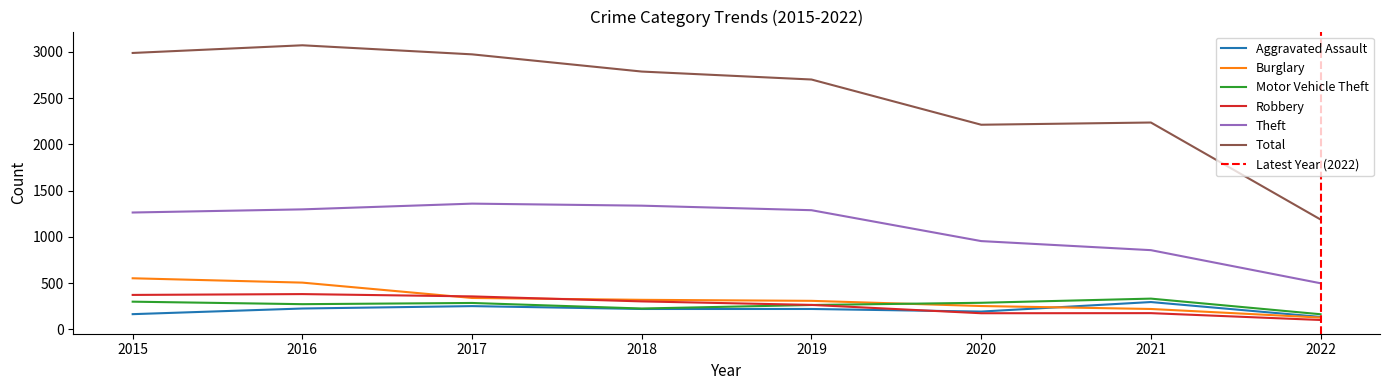

What is the value of the Total point at the 5th from the left?

2701